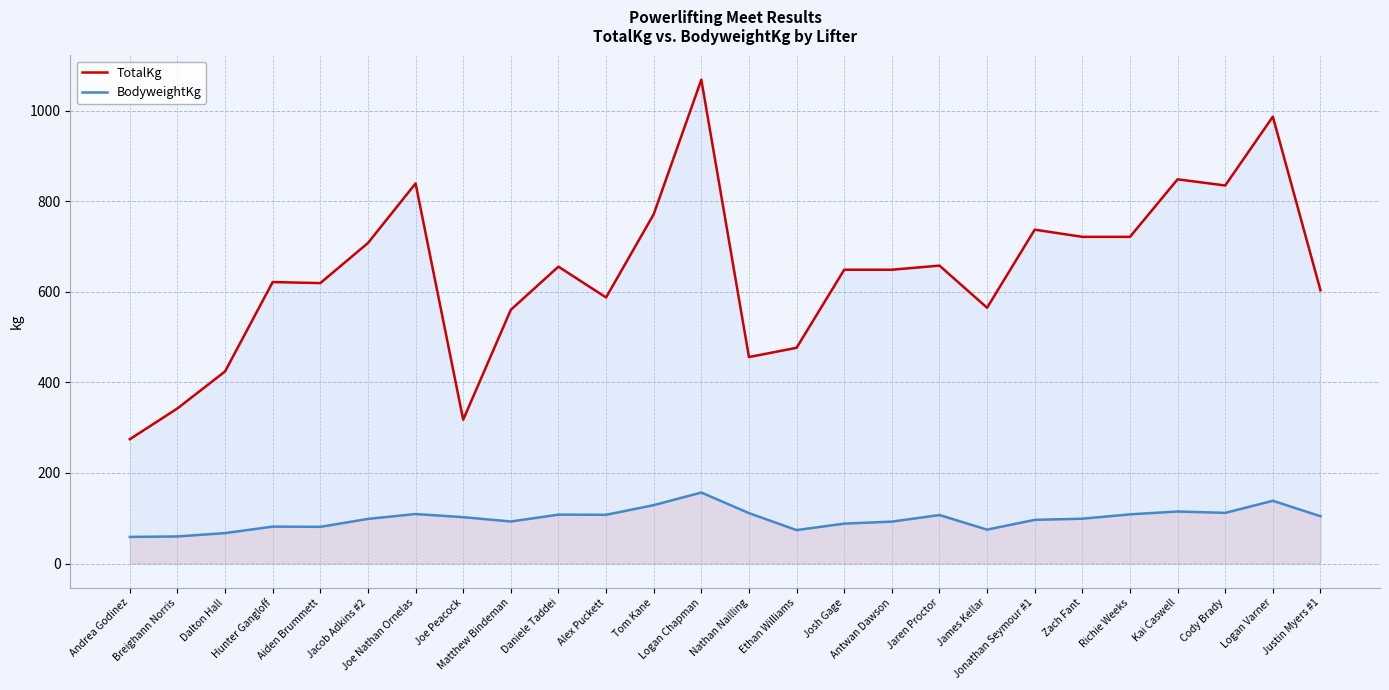

What is the sum of all TotalKg values?

16692.2